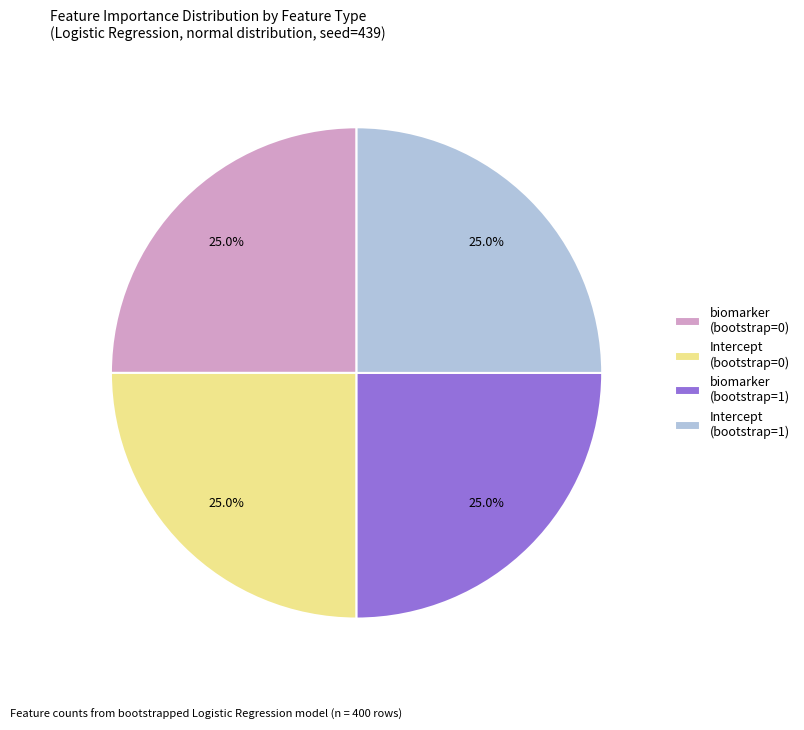

Approximately how many times larger is the value at Intercept (bootstrap=0) compared to biomarker (bootstrap=0)?

1.0